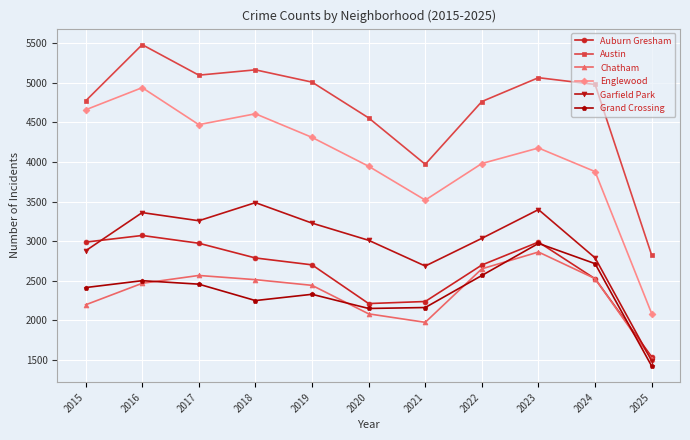

What is the smallest value displayed?

1421